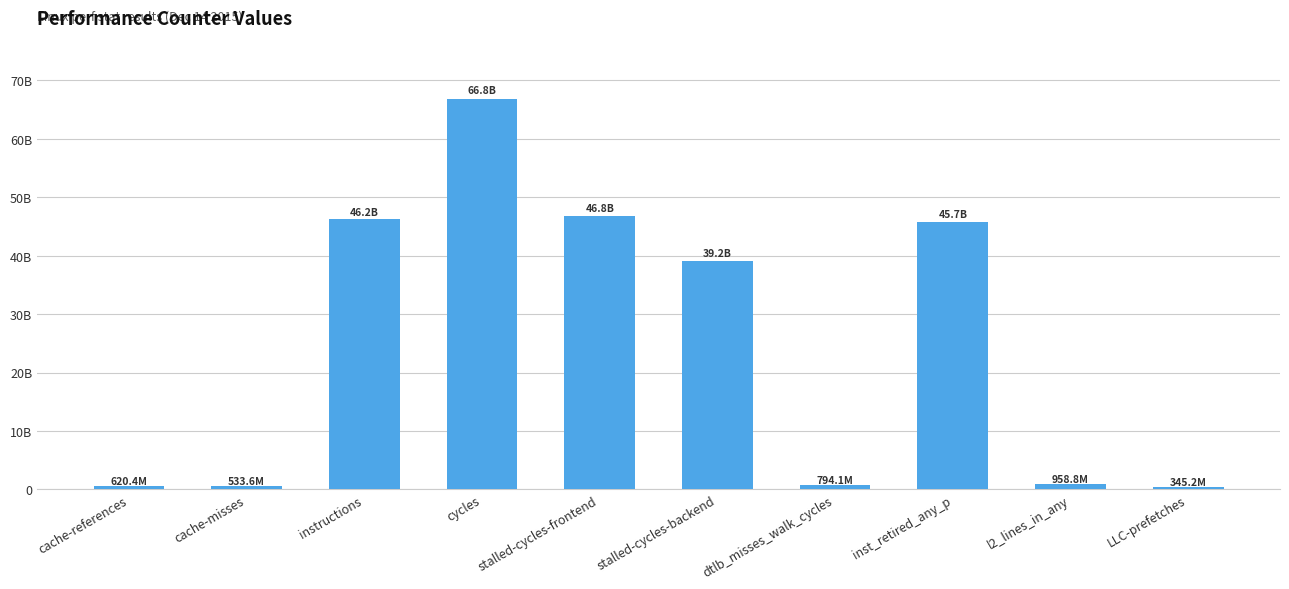

What is the sum of the values at instructions and inst_retired_any_p?

91973705540